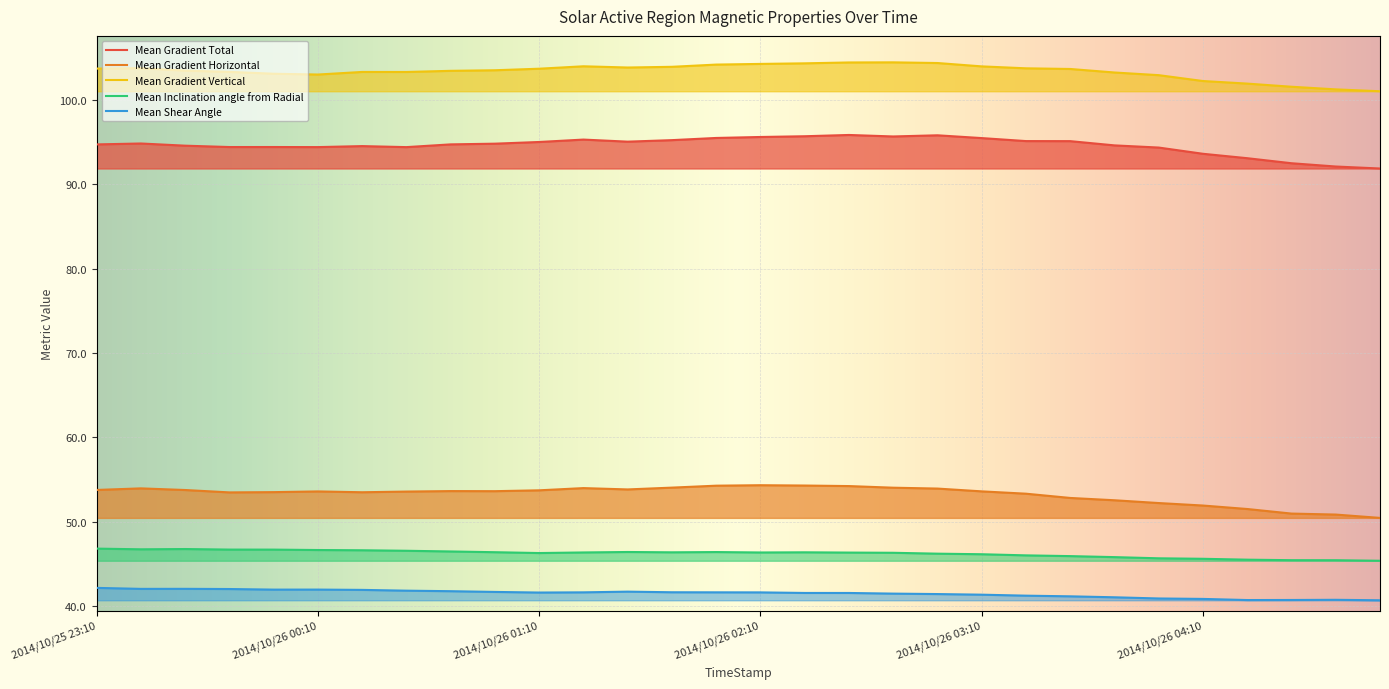

Reading left to right, what are all the values shown in this chart?

Mean Gradient Total: 94.7	94.8	94.5	94.4	94.4	94.4	94.5	94.4	94.7	94.8	95.0	95.3	95.0	95.2	95.5	95.6	95.7	95.8	95.6	95.8	95.4	95.1	95.1	94.6	94.3	93.6	93.1	92.5	92.1	91.8
Mean Gradient Horizontal: 53.8	54.0	53.8	53.5	53.5	53.6	53.5	53.6	53.6	53.6	53.7	54.0	53.8	54.1	54.3	54.3	54.3	54.2	54.0	53.9	53.6	53.3	52.8	52.6	52.2	51.9	51.5	51.0	50.9	50.5
Mean Gradient Vertical: 103.7	103.7	103.4	103.3	103.1	103.0	103.3	103.3	103.4	103.5	103.7	103.9	103.8	103.9	104.2	104.2	104.3	104.4	104.4	104.3	103.9	103.7	103.6	103.2	102.9	102.2	101.9	101.5	101.2	101.0
Mean Inclination angle from Radial: 46.8	46.8	46.8	46.7	46.7	46.7	46.6	46.6	46.5	46.4	46.3	46.4	46.4	46.4	46.4	46.4	46.4	46.4	46.3	46.2	46.2	46.0	45.9	45.8	45.7	45.6	45.5	45.5	45.5	45.4
Mean Shear Angle: 42.2	42.1	42.1	42.0	42.0	42.0	41.9	41.9	41.8	41.7	41.6	41.7	41.7	41.7	41.7	41.6	41.6	41.6	41.5	41.5	41.4	41.3	41.2	41.1	40.9	40.9	40.7	40.7	40.8	40.7